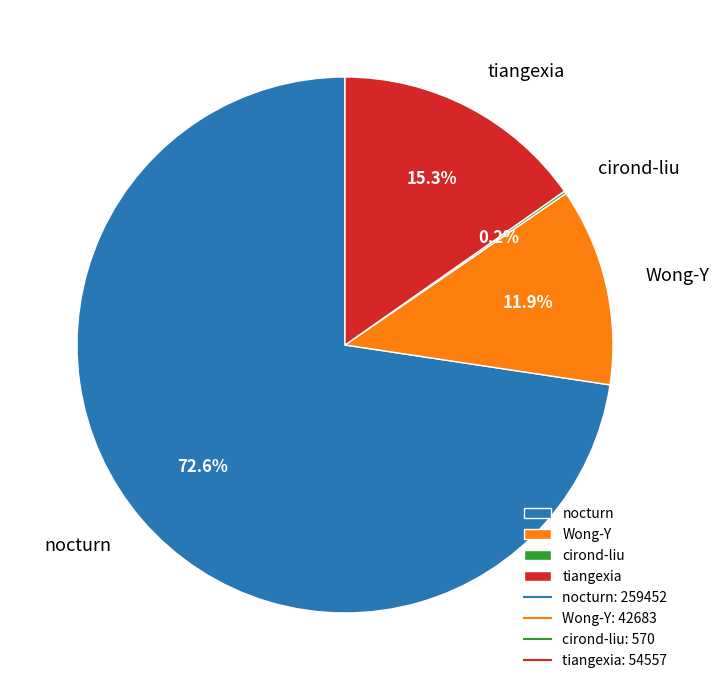

Which category accounts for the majority?

nocturn